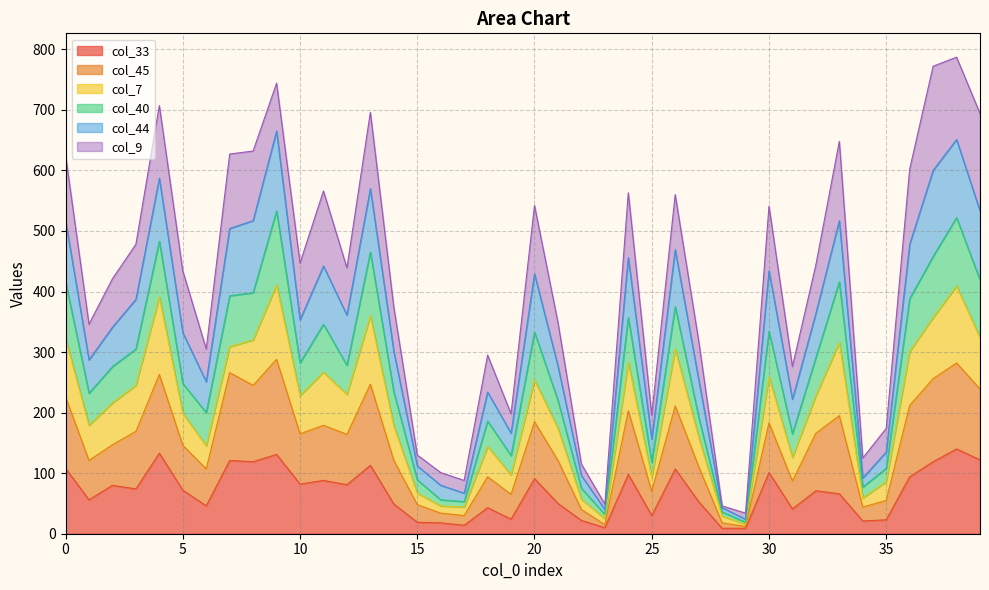

The value of col_40 at 20 is 333. True or false?

True